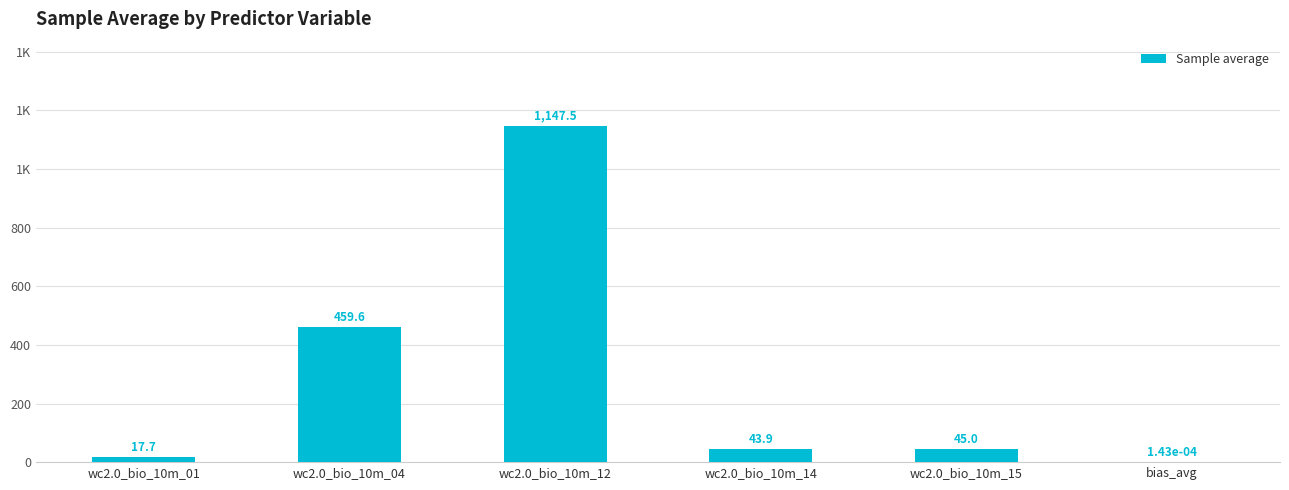

At which label does the data first exceed 45?

wc2.0_bio_10m_04